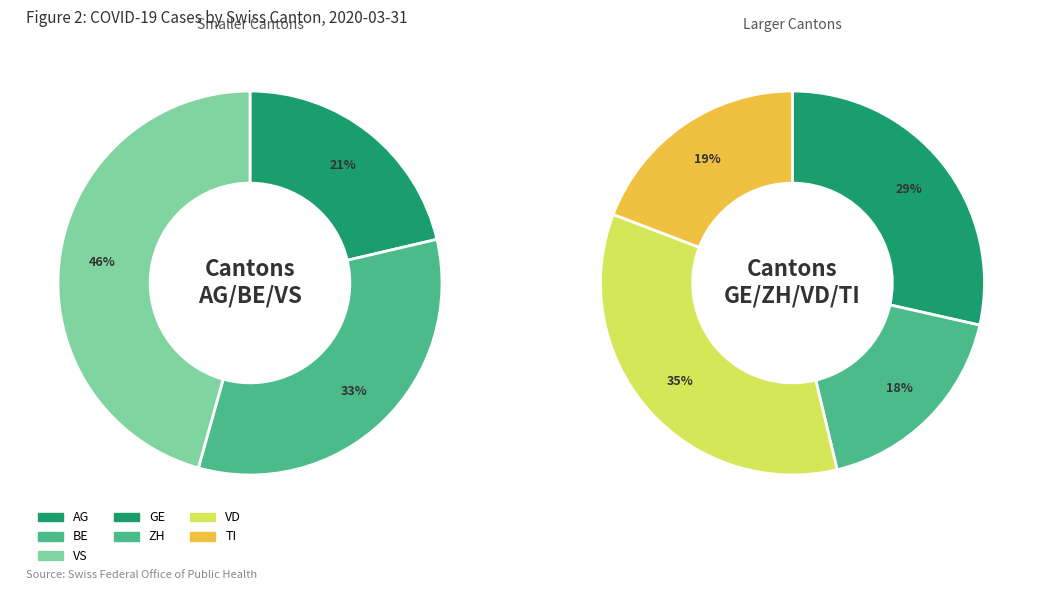

What is the ratio of the value at VD to the value at BE?

4.4